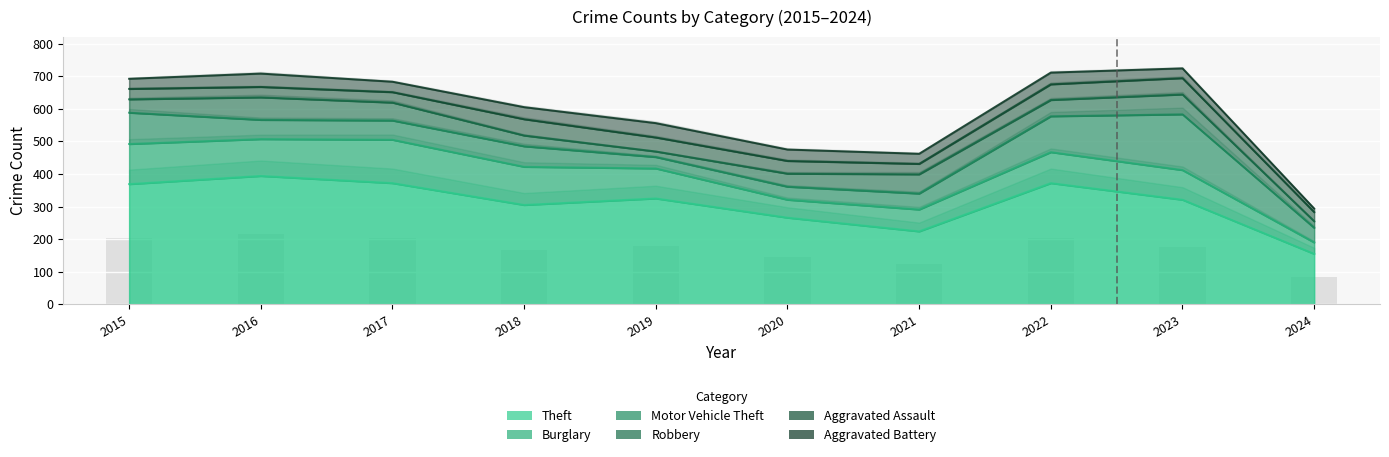

How many values in the Aggravated Battery series exceed 35?

4